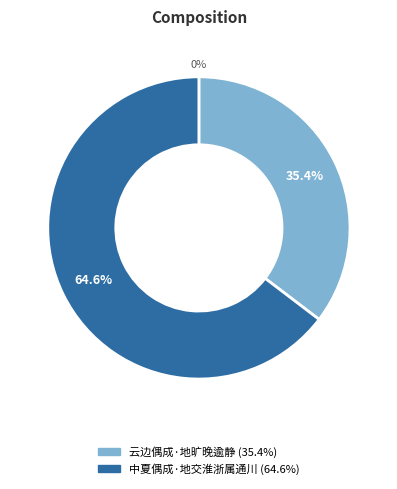

What is the change in value from 云边偶成·地旷晚逾静 to 中夏偶成·地交淮浙属通川?

+155585